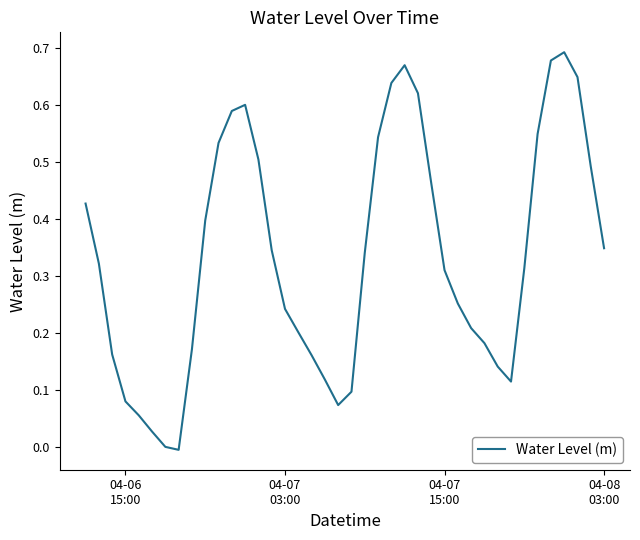

What is the value of the 37th point from the left?

0.7